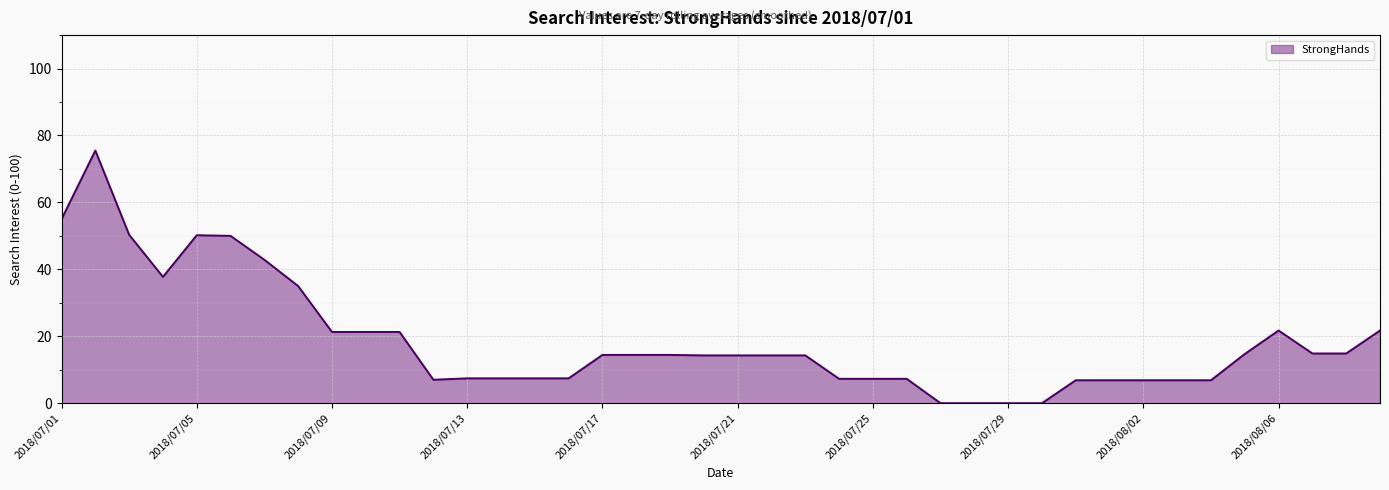

Does the chart display data point markers on the line(s)?

No